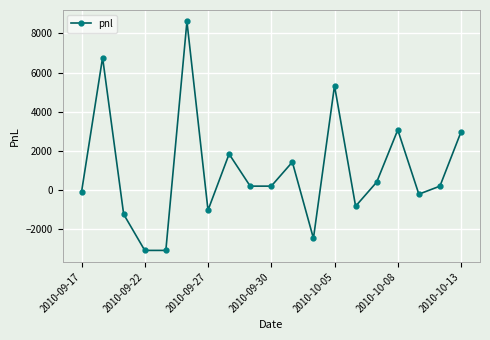

What is the average value?

1003.4